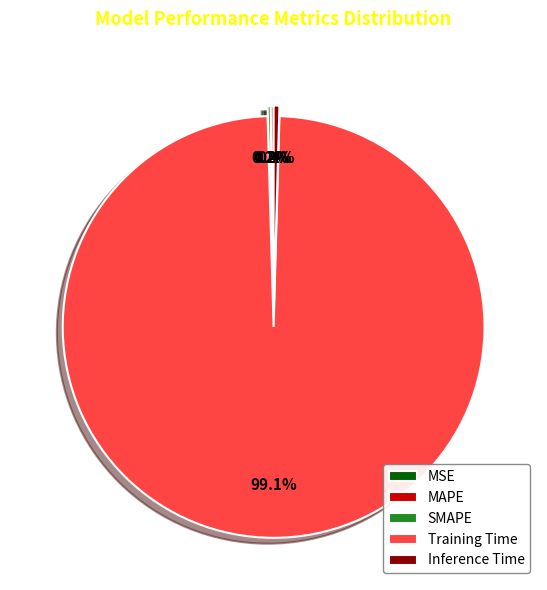

Does any single category account for the majority?

Yes